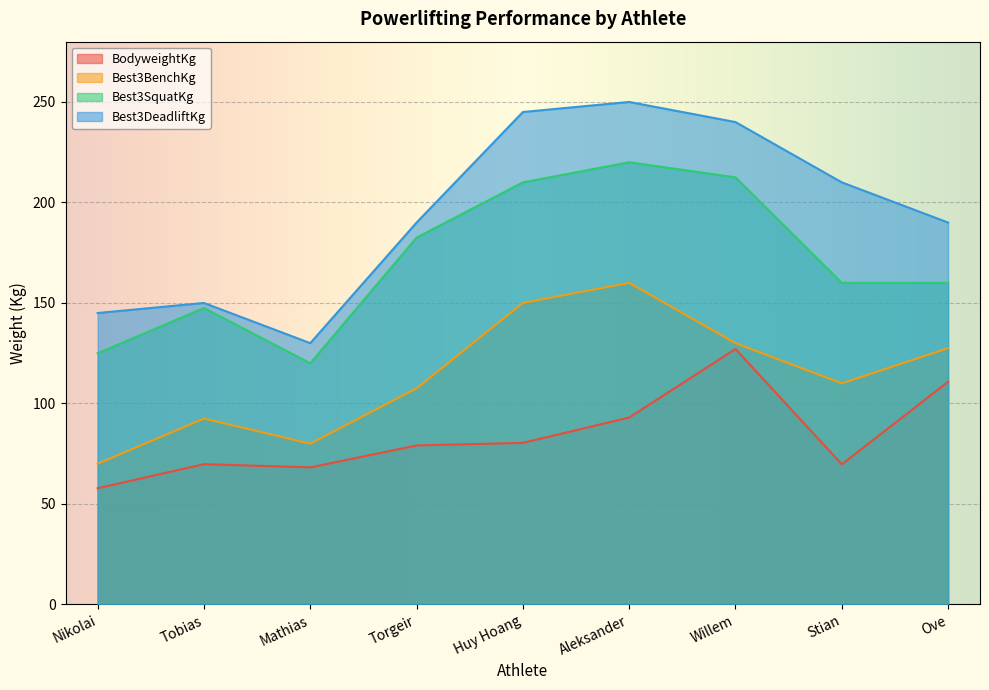

What is the value of the Best3DeadliftKg point at the 6th from the left?

250.0